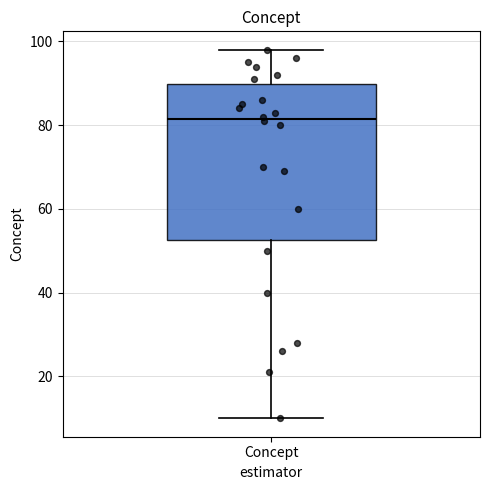

Read this box plot against the y-axis: the position of the median line, the range covered by the box, and the ends of both whiskers. The values are not printed on the chart, so give them approximately, as read against the axis.

median 82, box 52 to 90, whiskers 10 to 98